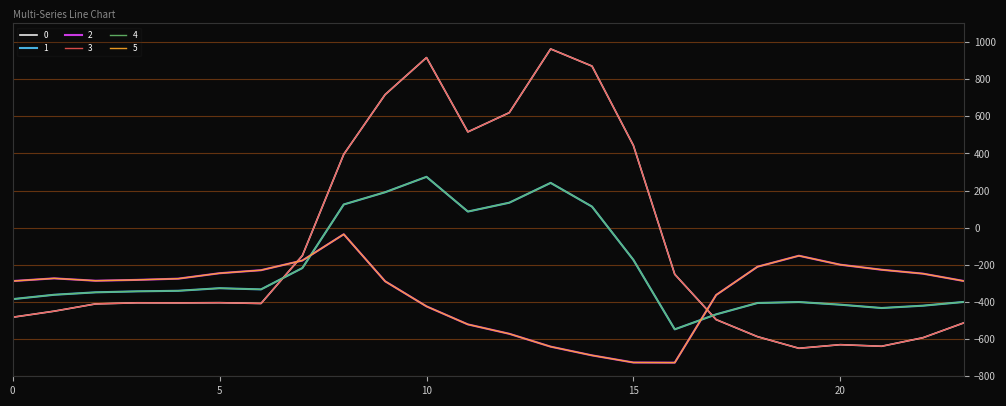

Is this an area chart (filled region under the line)?

No